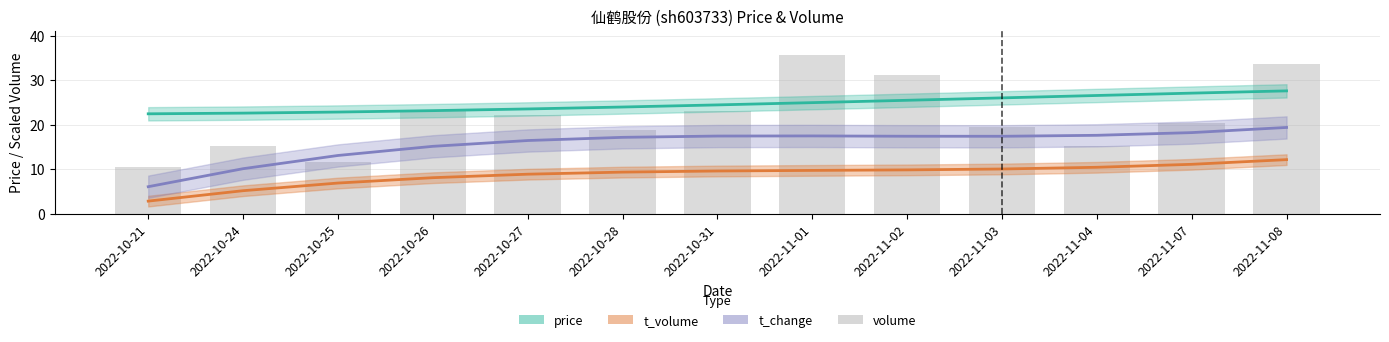

Are the bars grouped side by side (vs. stacked)?

No